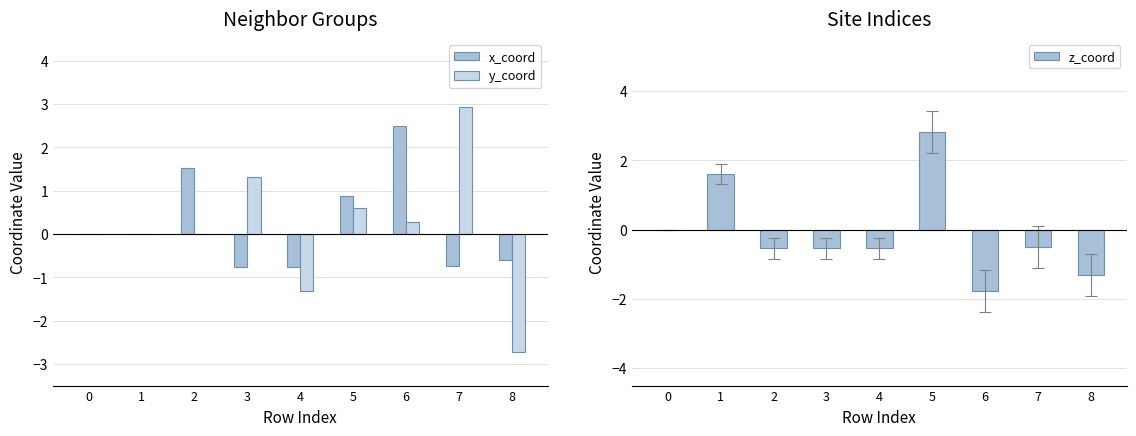

The x_coord series shows -0.8 at 4. True or false?

True